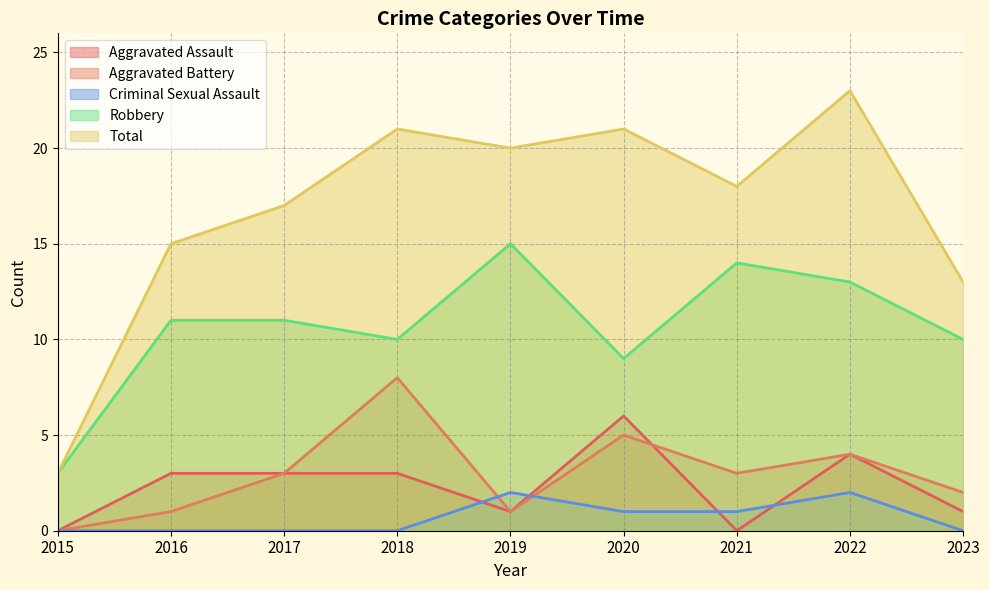

At which category does the chart reach its minimum across all series?

2015